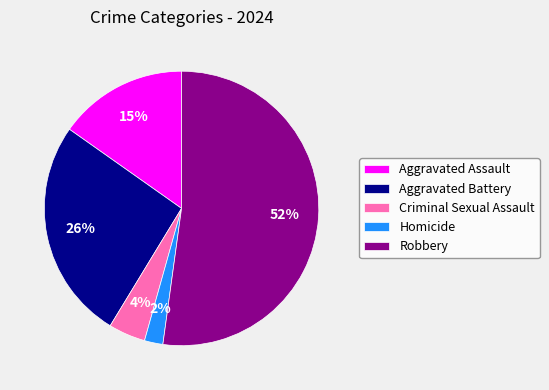

Which slice is the smallest?

Homicide